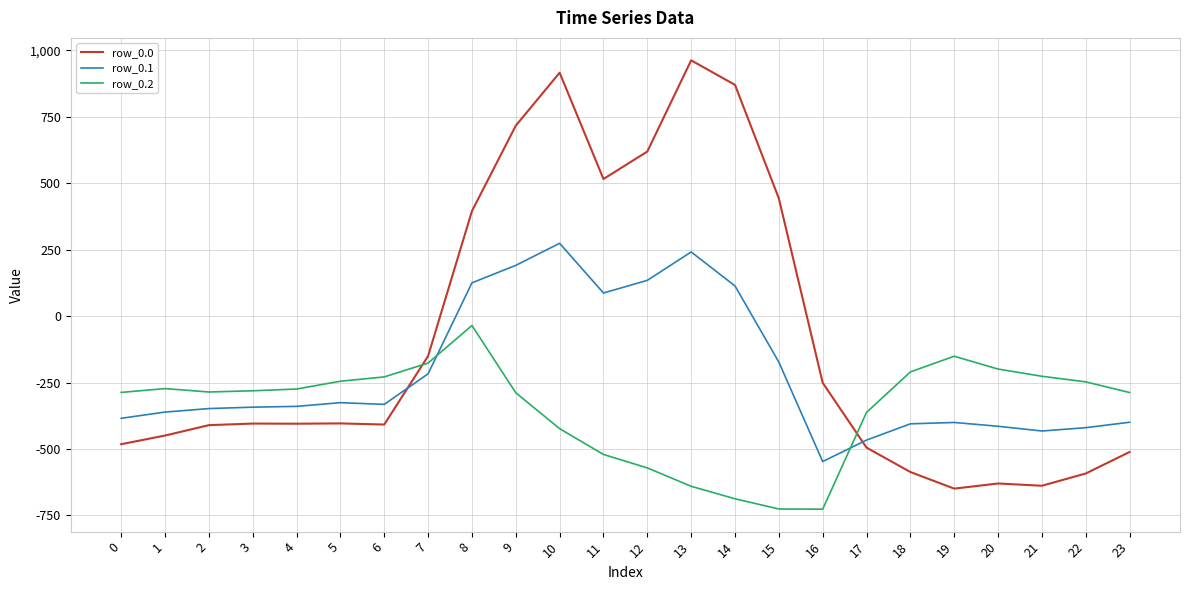

List the series in order of their overall mean, lowest first.

row_0.2, row_0.1, row_0.0